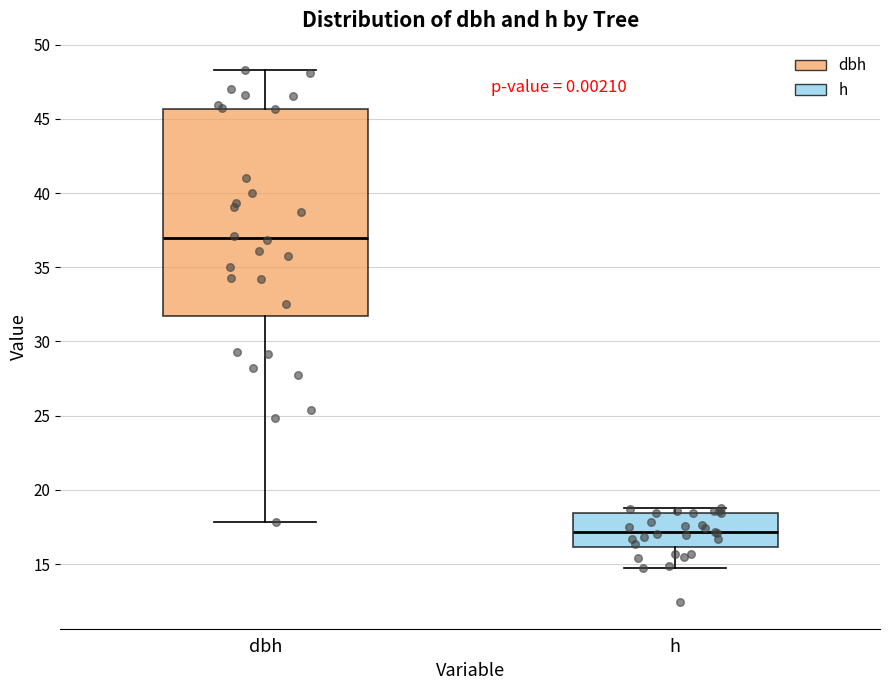

Comparing the boxes themselves (not the whiskers), which one is the tallest?

dbh